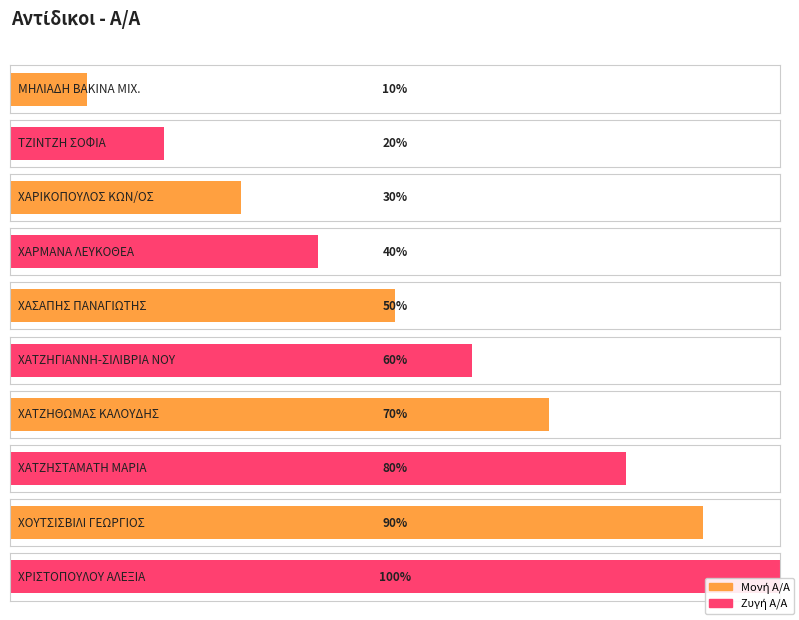

Does the chart contain any negative values?

No